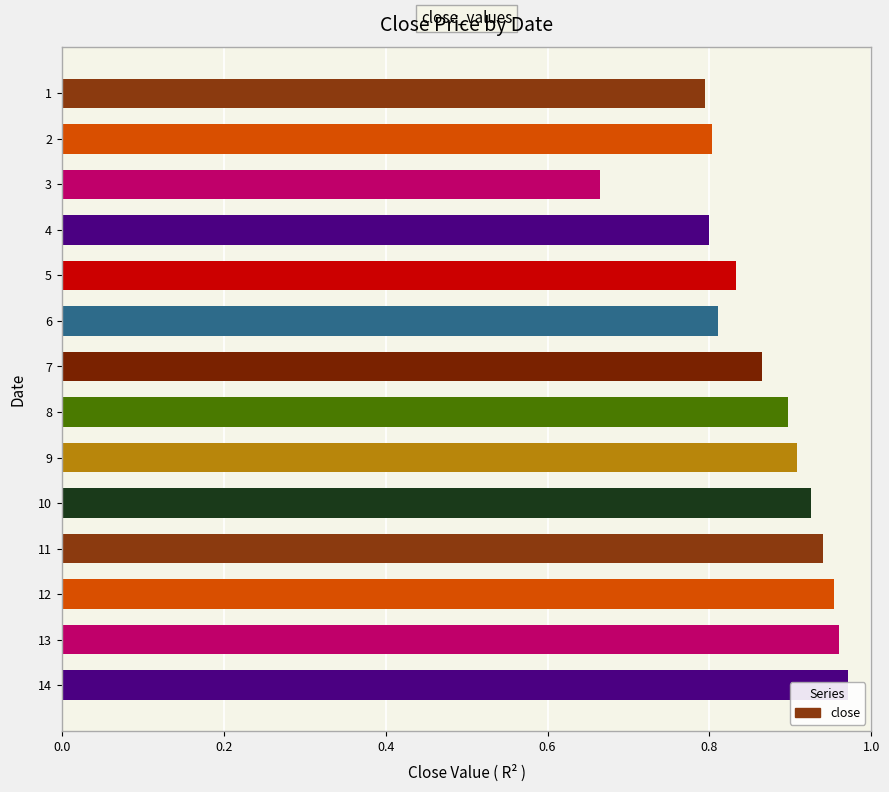

Are the bars grouped side by side (vs. stacked)?

No